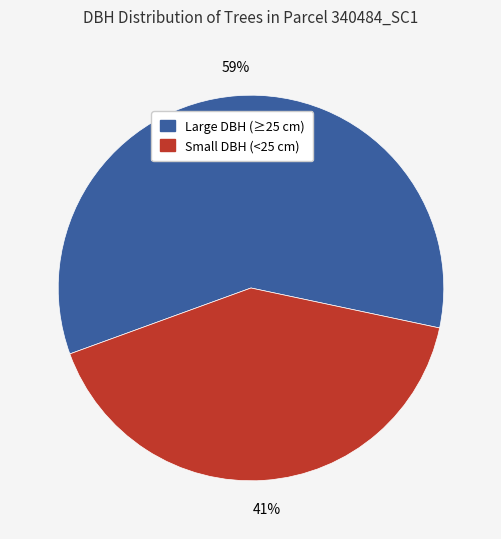

To the nearest percent, what is the average slice percentage?

50%